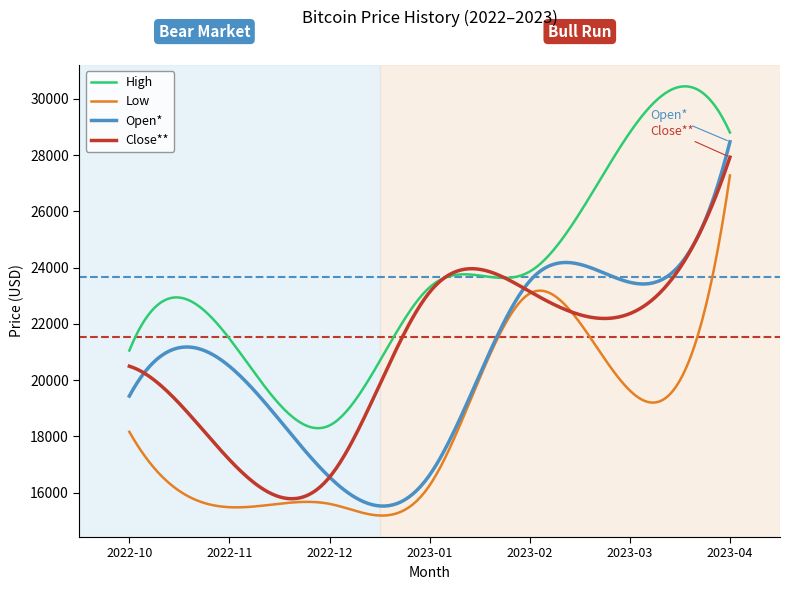

True or false: Low and High intersect in this chart.

False